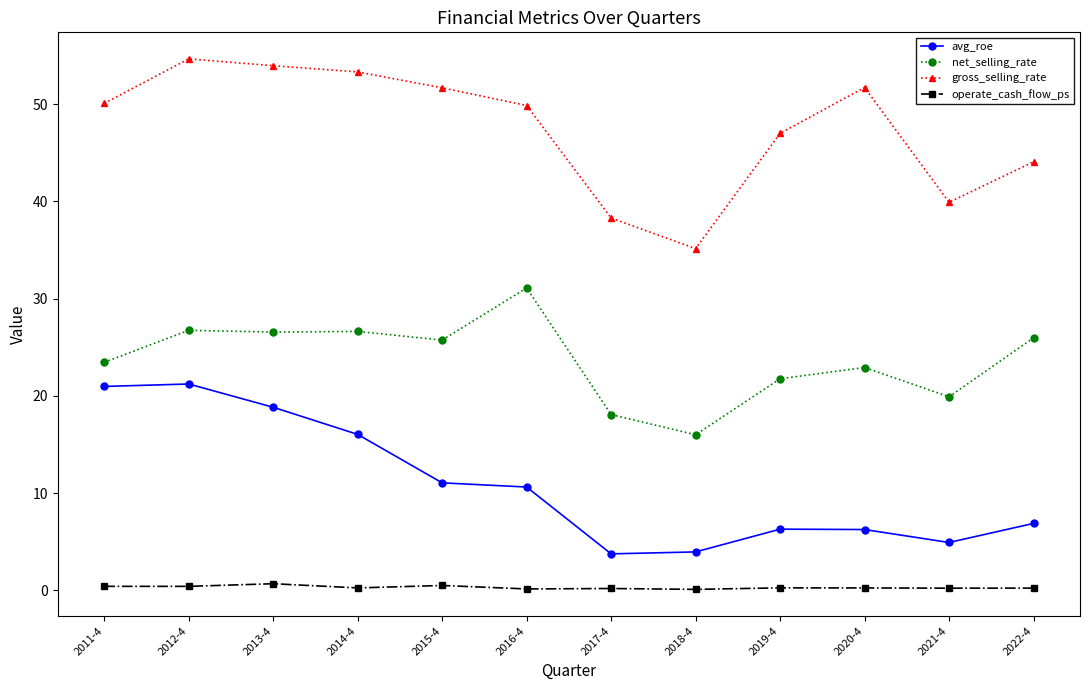

True or false: operate_cash_flow_ps and net_selling_rate cross at least once.

False